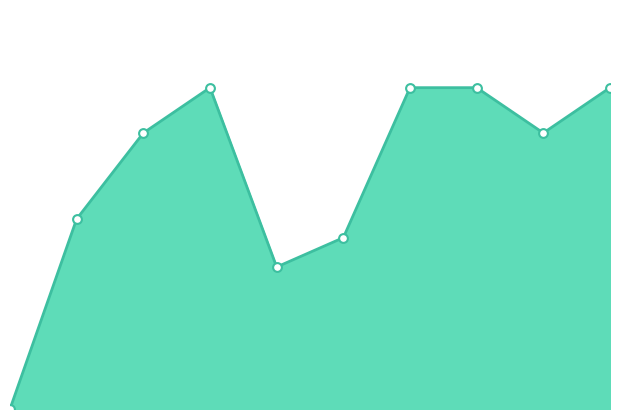

What is the change in value from 4 to 6?

+134.5